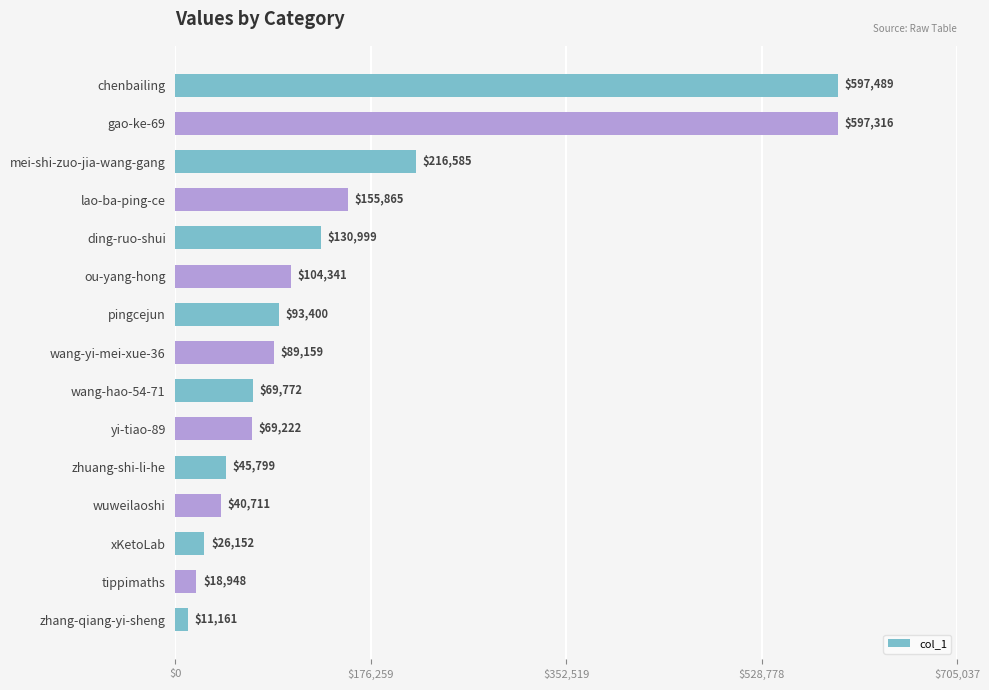

At which category does the chart reach its minimum across all series?

zhang-qiang-yi-sheng